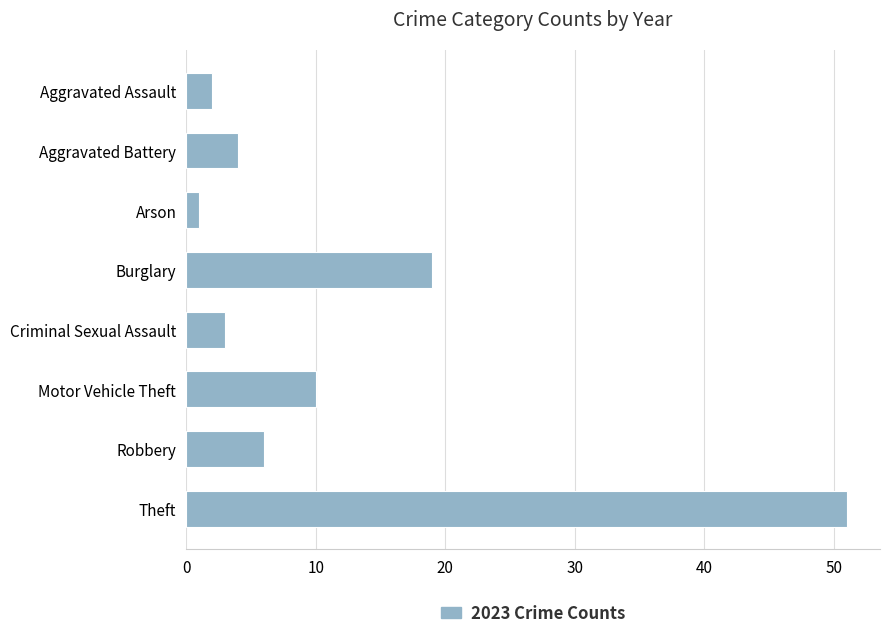

Rank the categories by value from highest to lowest.

Theft, Burglary, Motor Vehicle Theft, Robbery, Aggravated Battery, Criminal Sexual Assault, Aggravated Assault, Arson